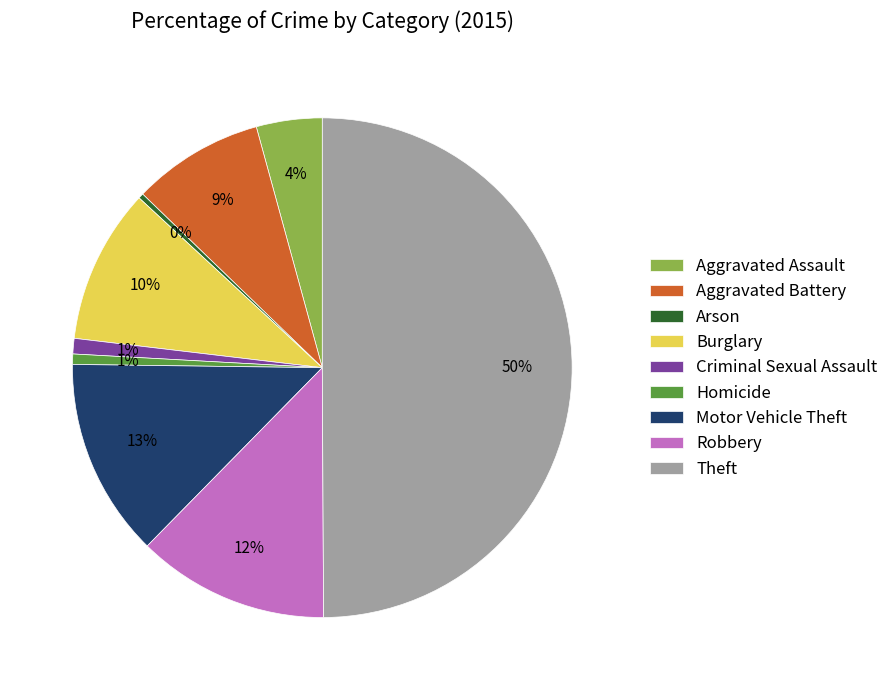

To the nearest percent, what is the average slice percentage?

11%